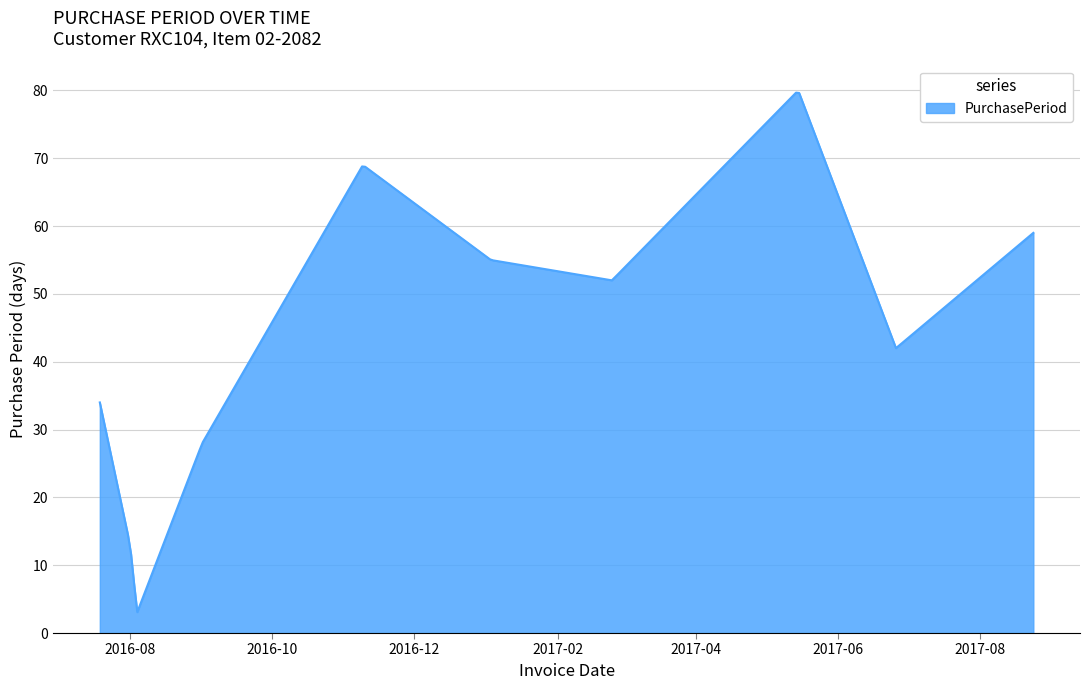

What is the difference between the maximum and minimum values?

76.6